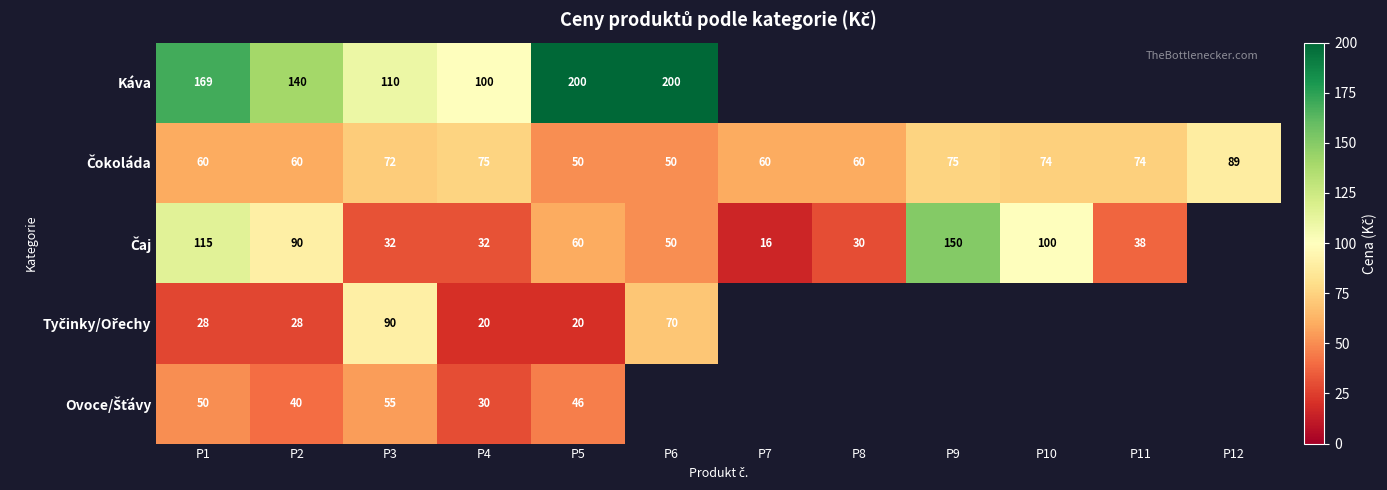

What is the spread (max minus min) of values at P2?

112